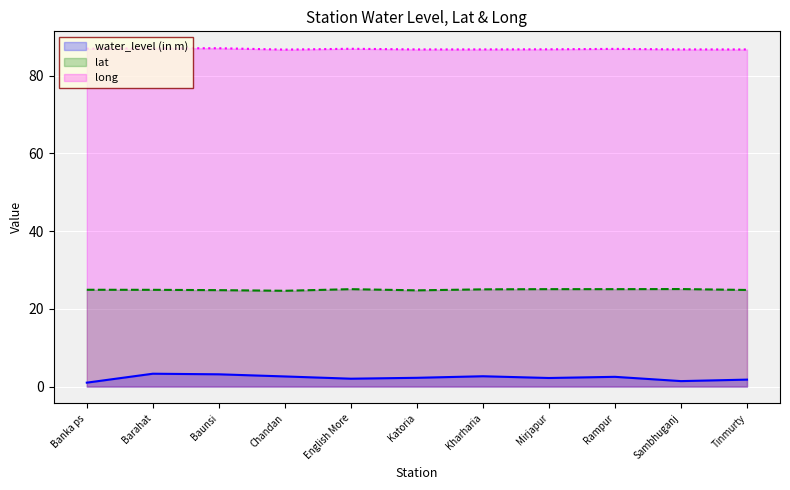

The water_level (in m) series shows 1.8 at Tinmurty. True or false?

True